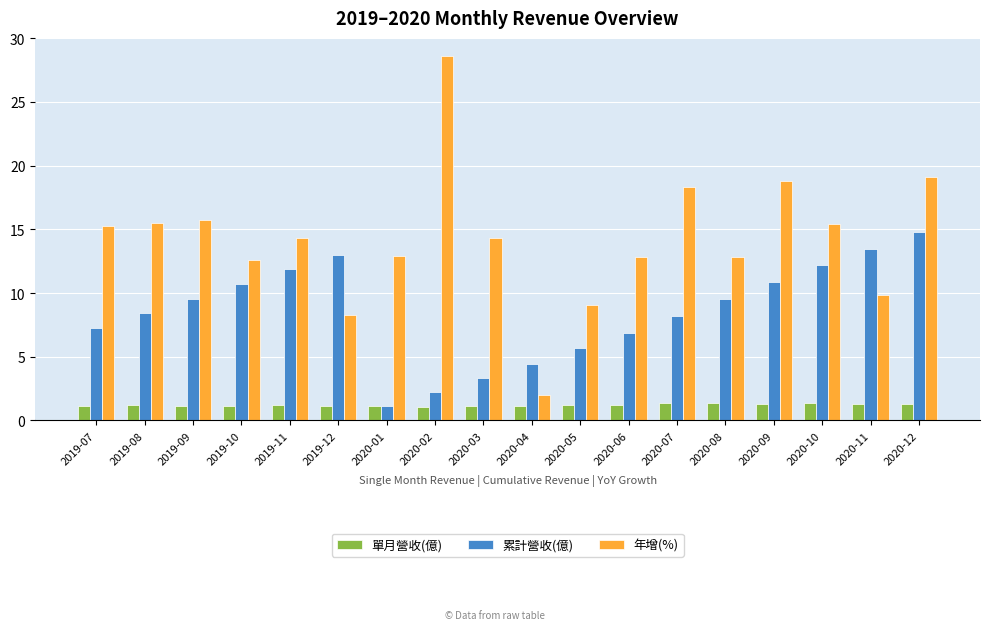

Where does the 年增(%) series first go above 14?

2019-07